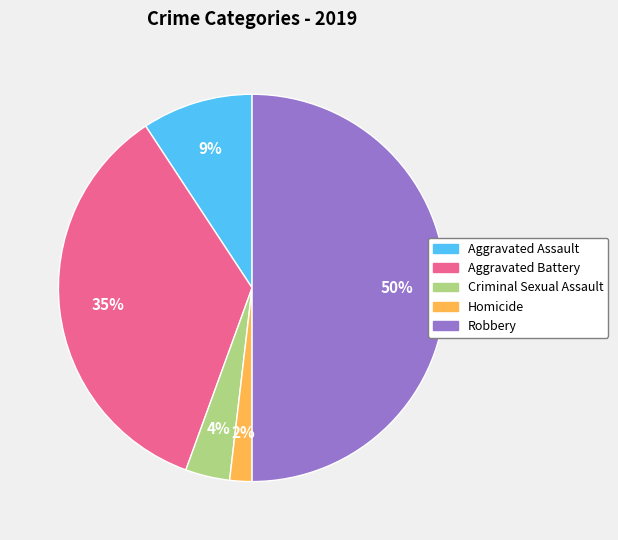

Does Aggravated Battery account for over 50% of the chart?

No